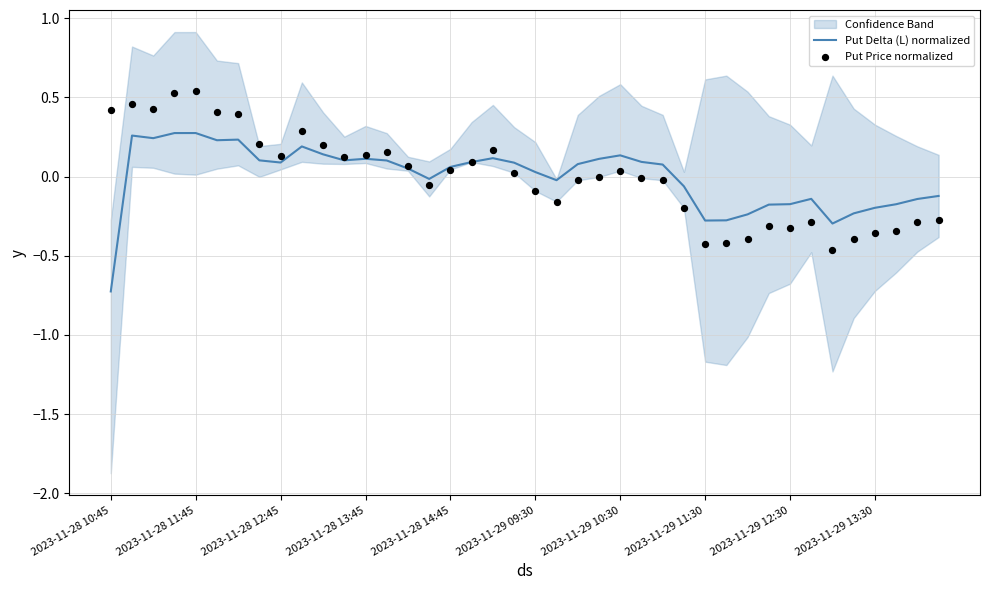

At how many categories does at least one series exceed 0?

25